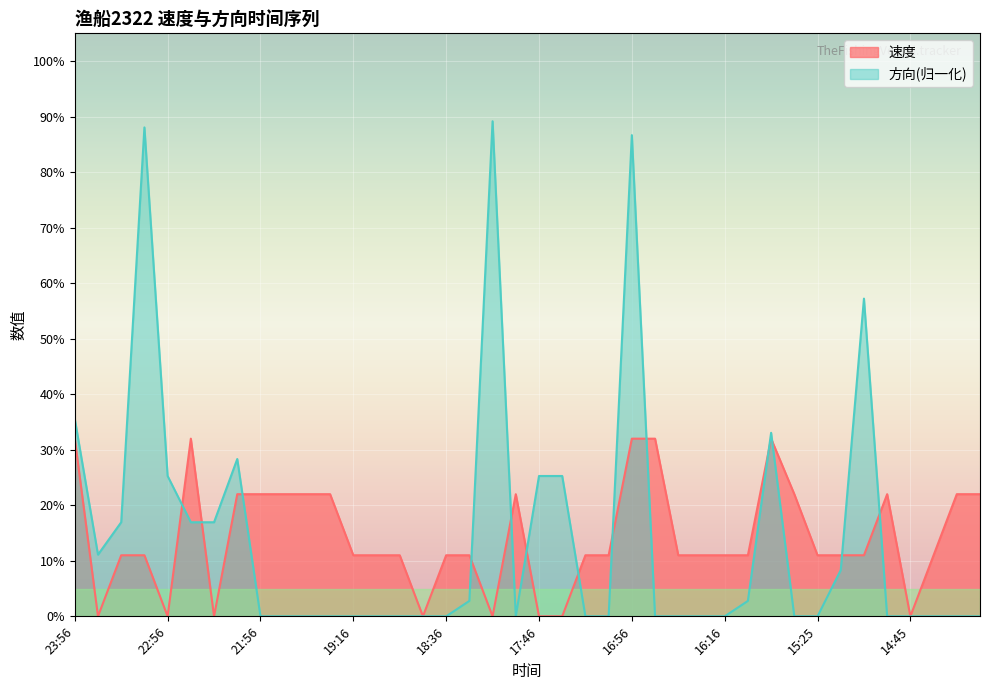

Reading left to right, transcribe all the data shown in this chart.

速度: 0.3	0.0	0.1	0.1	0.0	0.3	0.0	0.2	0.2	0.2	0.2	0.2	0.1	0.1	0.1	0.0	0.1	0.1	0.0	0.2	0.0	0.0	0.1	0.1	0.3	0.3	0.1	0.1	0.1	0.1	0.3	0.2	0.1	0.1	0.1	0.2	0.0	0.1	0.2	0.2
方向: 0.4	0.1	0.2	0.9	0.3	0.2	0.2	0.3	0.0	0.0	0.0	0.0	0.0	0.0	0.0	0.0	0.0	0.0	0.9	0.0	0.3	0.3	0.0	0.0	0.9	0.0	0.0	0.0	0.0	0.0	0.3	0.0	0.0	0.1	0.6	0.0	0.0	0.0	0.0	0.0